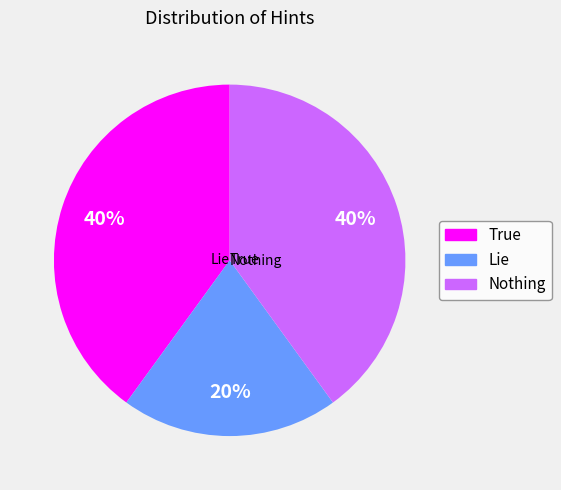

What is the largest slice in the pie chart?

True